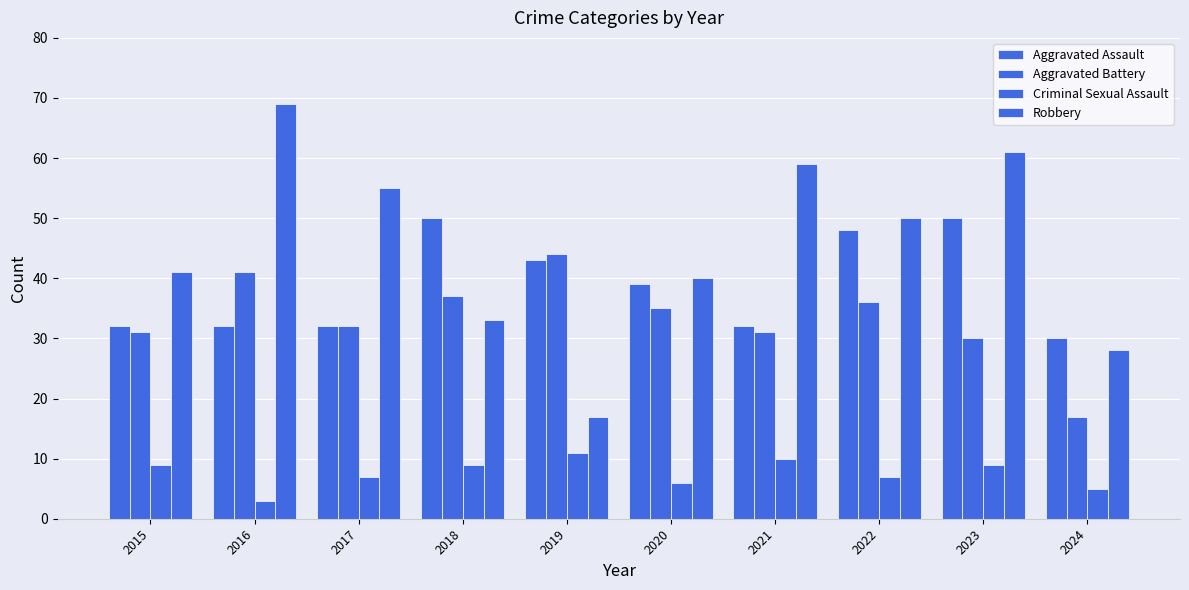

At which category is the sum across all series the highest?

2023